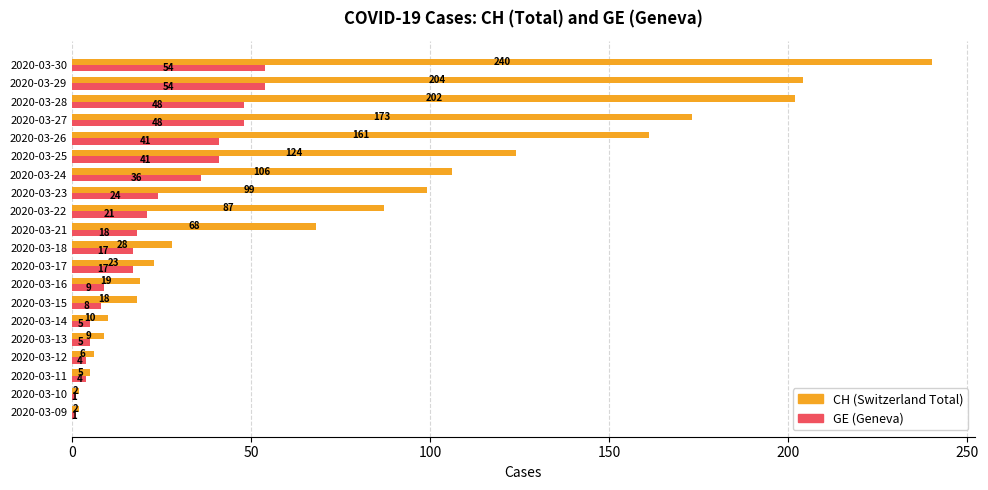

Which label corresponds to the largest value in the chart?

2020-03-30